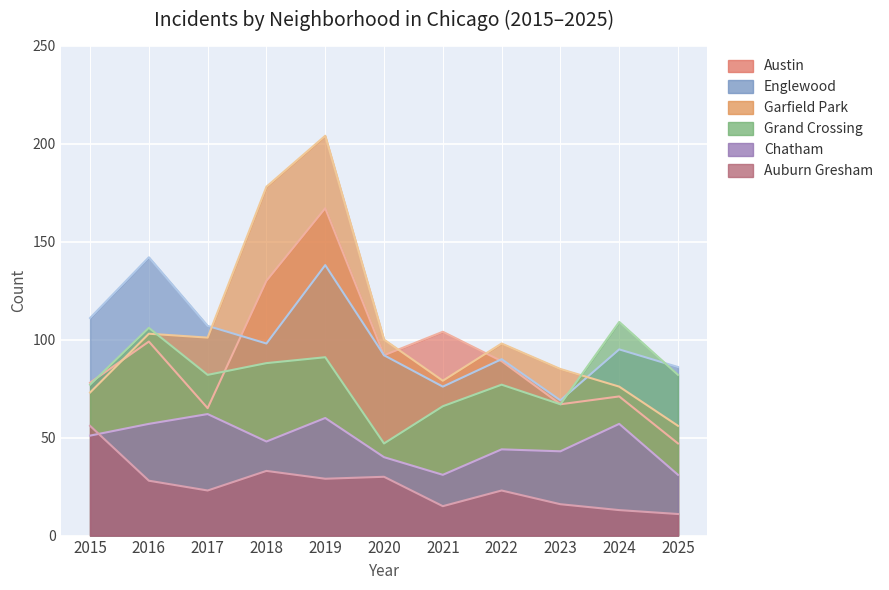

What are all the series names shown in the legend?

Austin, Englewood, Garfield Park, Grand Crossing, Chatham, Auburn Gresham